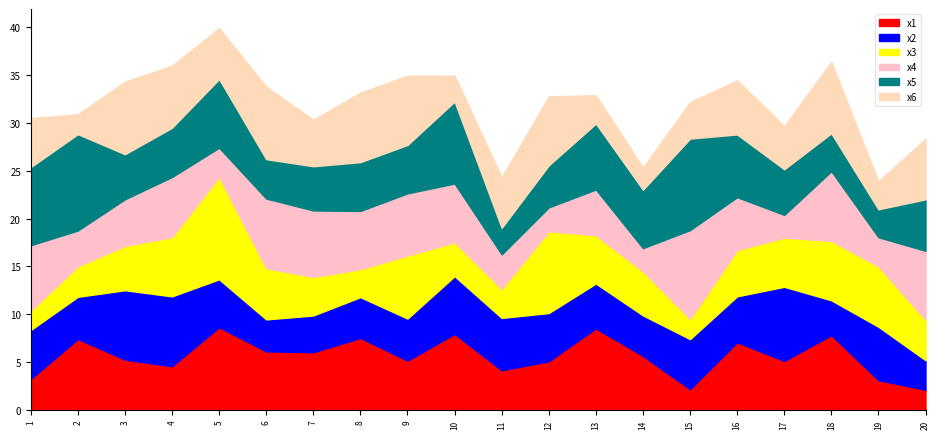

Reading right to left, transcribe all the data shown in this chart.

x1: 20=2.1	19=3.1	18=7.8	17=5.1	16=7.1	15=2.2	14=5.6	13=8.5	12=5.1	11=4.1	10=7.9	9=5.2	8=7.5	7=6.0	6=6.1	5=8.6	4=4.6	3=5.3	2=7.4	1=3.2
x2: 20=3.1	19=5.6	18=3.6	17=7.8	16=4.8	15=5.2	14=4.2	13=4.7	12=5.0	11=5.5	10=6.0	9=4.4	8=4.3	7=3.8	6=3.3	5=5.0	4=7.3	3=7.3	2=4.4	1=5.1
x3: 20=4.2	19=6.3	18=6.2	17=5.1	16=4.8	15=2.1	14=4.6	13=5.0	12=8.5	11=3.0	10=3.5	9=6.6	8=2.9	7=4.0	6=5.4	5=10.7	4=6.2	3=4.6	2=3.2	1=2.0
x4: 20=7.2	19=3.0	18=7.3	17=2.4	16=5.5	15=9.3	14=2.4	13=4.8	12=2.5	11=3.6	10=6.1	9=6.5	8=6.1	7=7.0	6=7.3	5=3.0	4=6.3	3=4.9	2=3.7	1=6.8
x5: 20=5.4	19=2.9	18=4.0	17=4.8	16=6.6	15=9.6	14=6.1	13=6.9	12=4.4	11=2.8	10=8.6	9=5.1	8=5.1	7=4.6	6=4.1	5=7.2	4=5.1	3=4.7	2=10.1	1=8.2
x6: 20=6.3	19=2.9	18=7.5	17=4.5	16=5.7	15=3.8	14=2.3	13=3.0	12=7.2	11=5.3	10=2.7	9=7.2	8=7.3	7=4.9	6=7.6	5=5.3	4=6.5	3=7.6	2=2.1	1=5.1